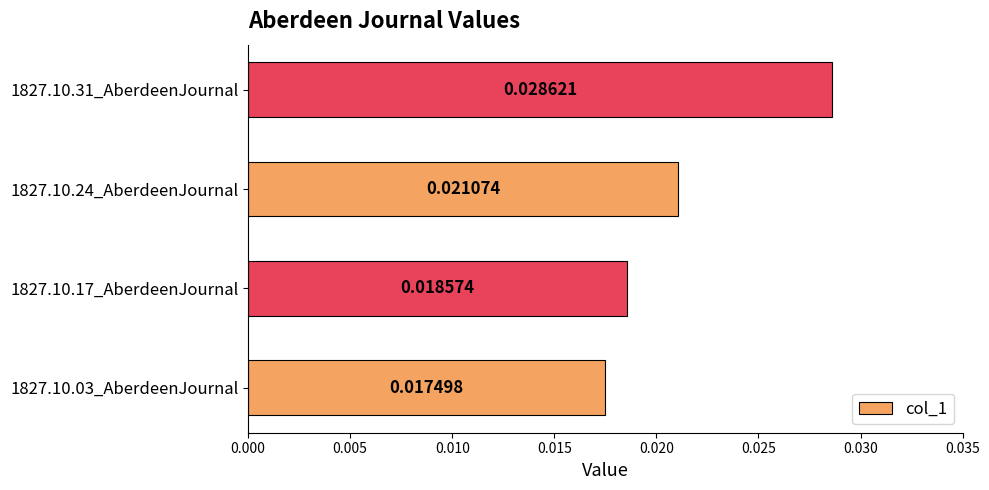

List the labels in order of value, smallest first.

1827.10.03_AberdeenJournal, 1827.10.17_AberdeenJournal, 1827.10.24_AberdeenJournal, 1827.10.31_AberdeenJournal